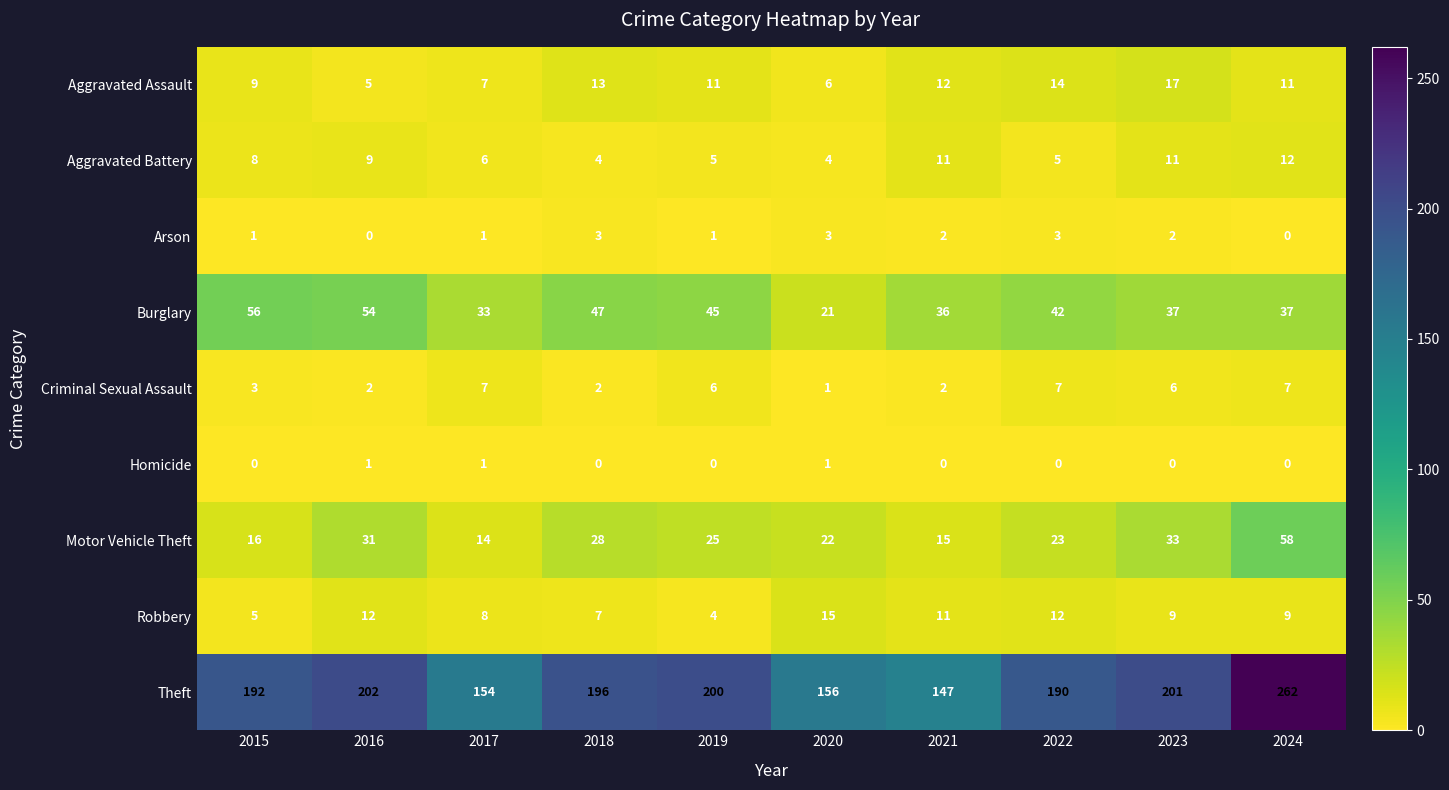

What is the difference between the highest and lowest values at 2018?

196